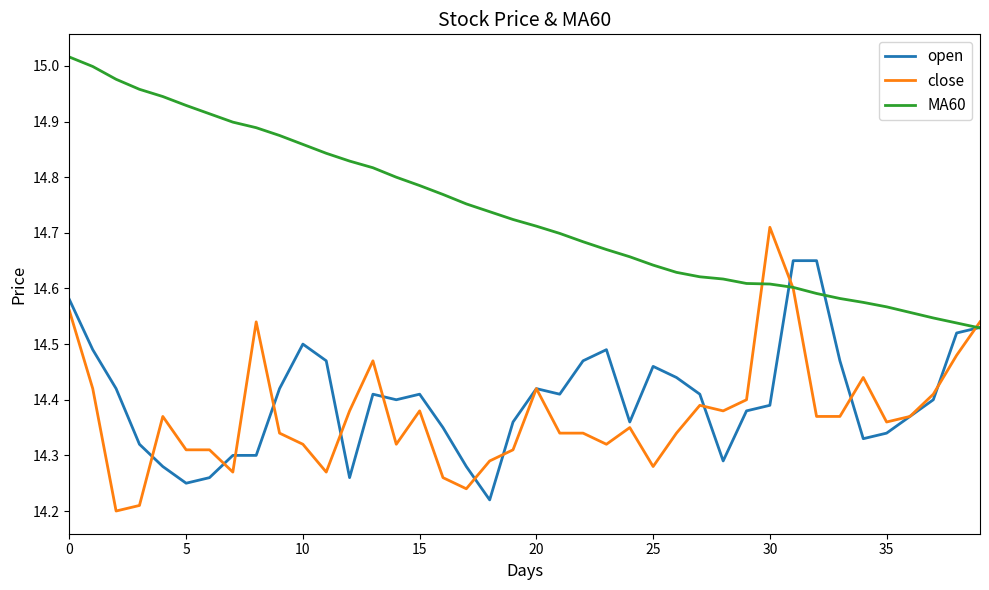

What is the sum of all close values?

575.0